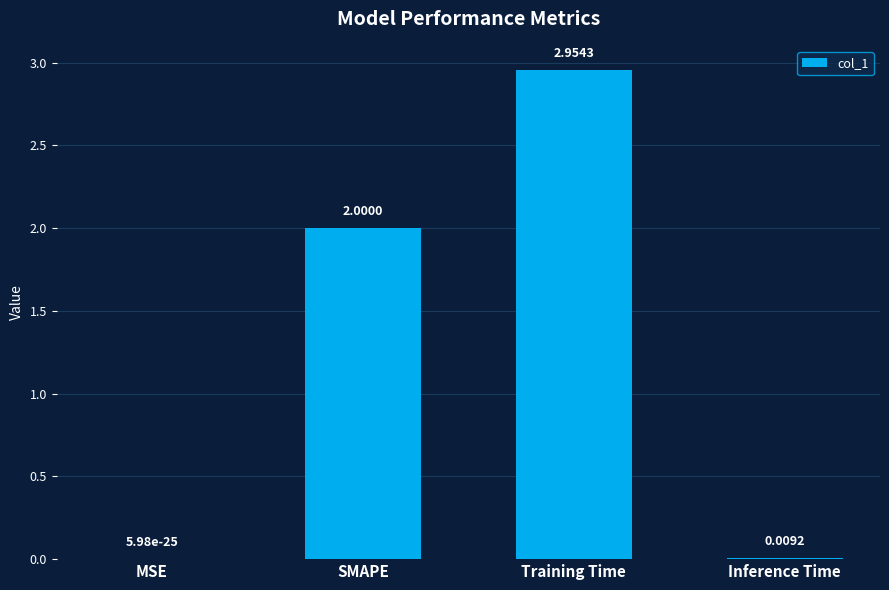

Between SMAPE and MSE, which is larger?

SMAPE